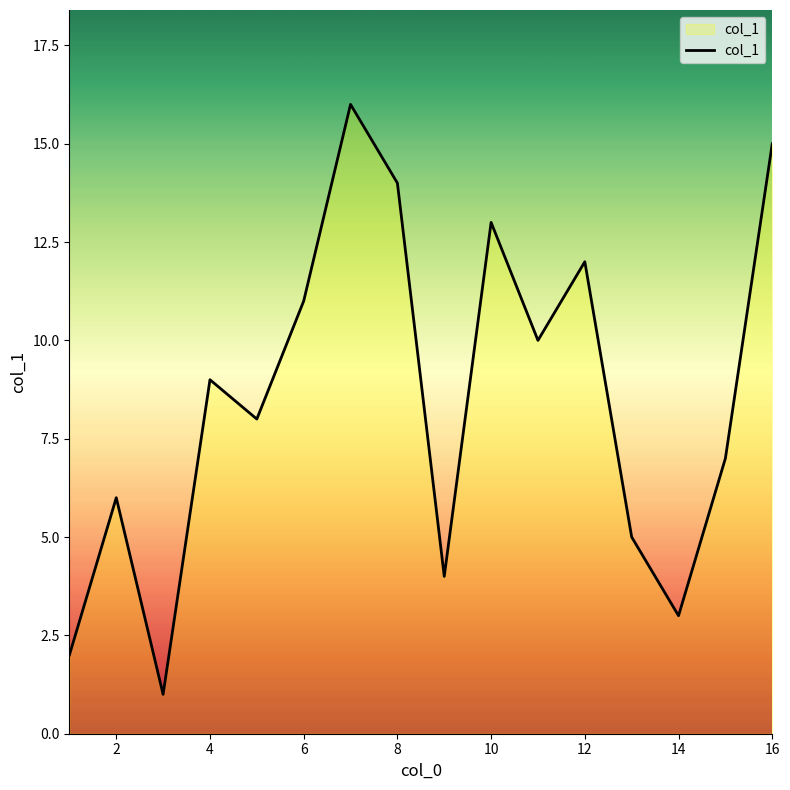

What is the difference between the maximum and minimum values?

15